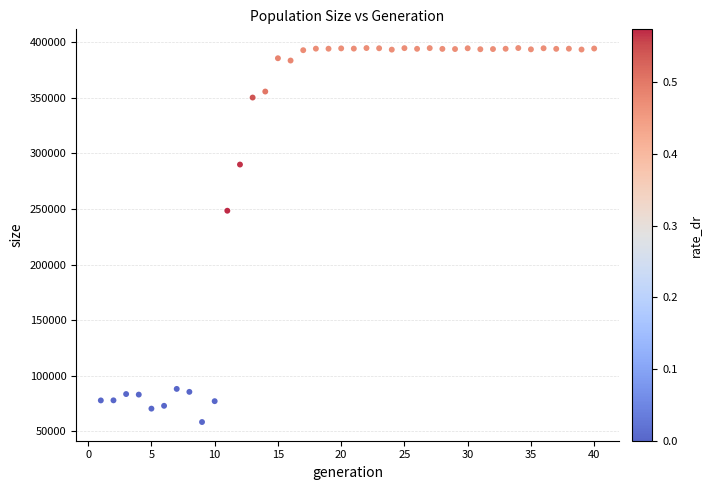

What Y value in the scatter plot is closest to 226527?

248374